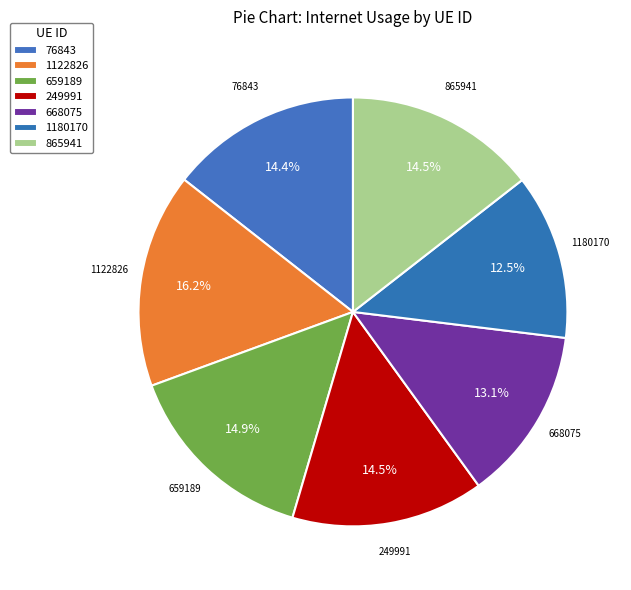

Which has a higher value, 249991 or 1180170?

249991